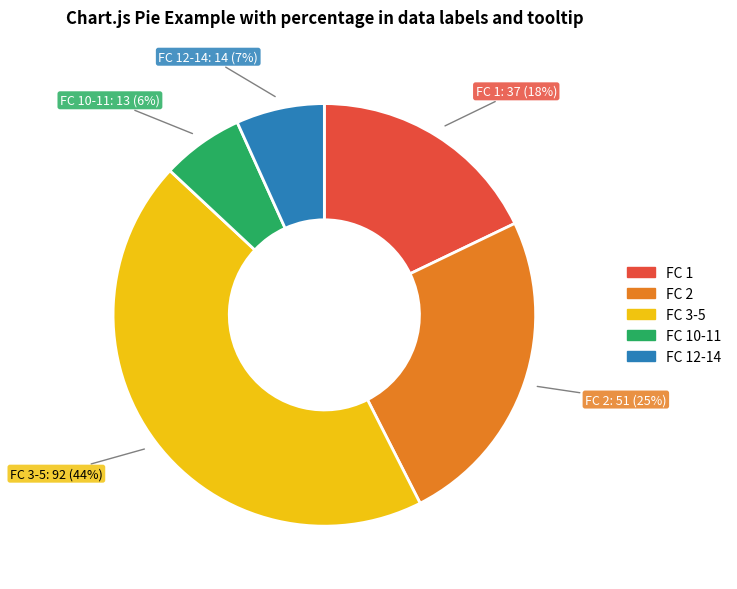

To the nearest percent, what is the difference between the largest and smallest slice percentages?

38%